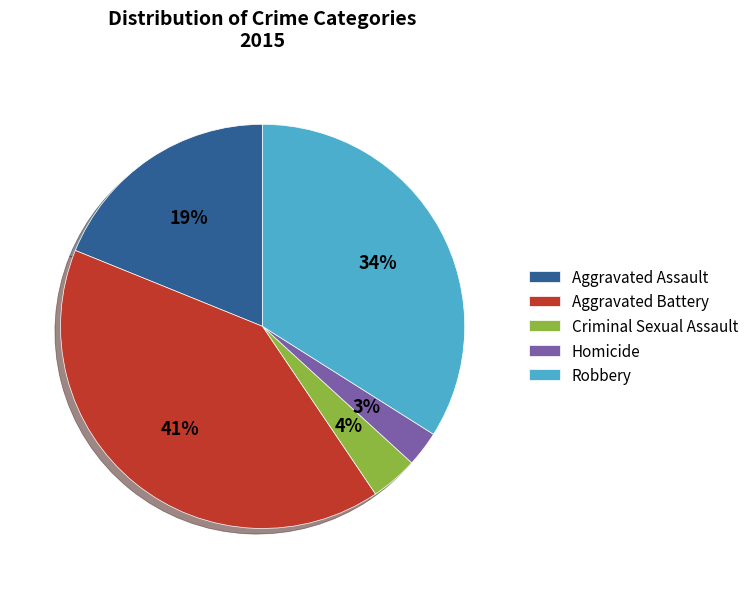

To the nearest percent, what is the difference between the Robbery and Homicide slice percentages?

31%